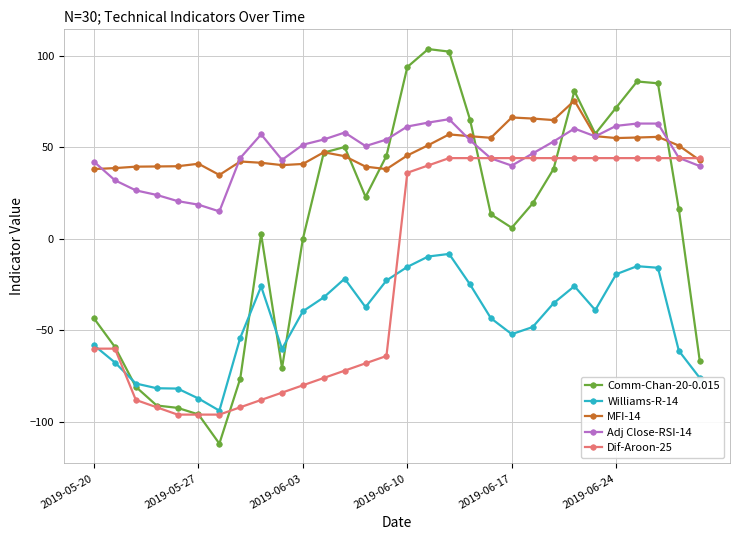

Which series ends up on top after the final intersection of Comm-Chan-20-0.015 and Adj Close-RSI-14?

Adj Close-RSI-14